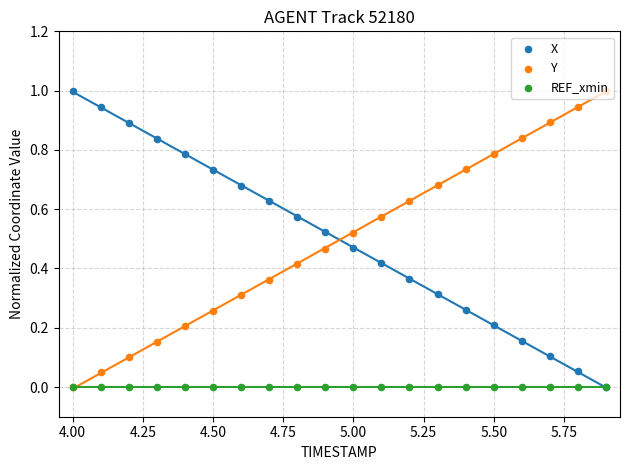

What are all the series names shown in the legend?

X, Y, REF_xmin